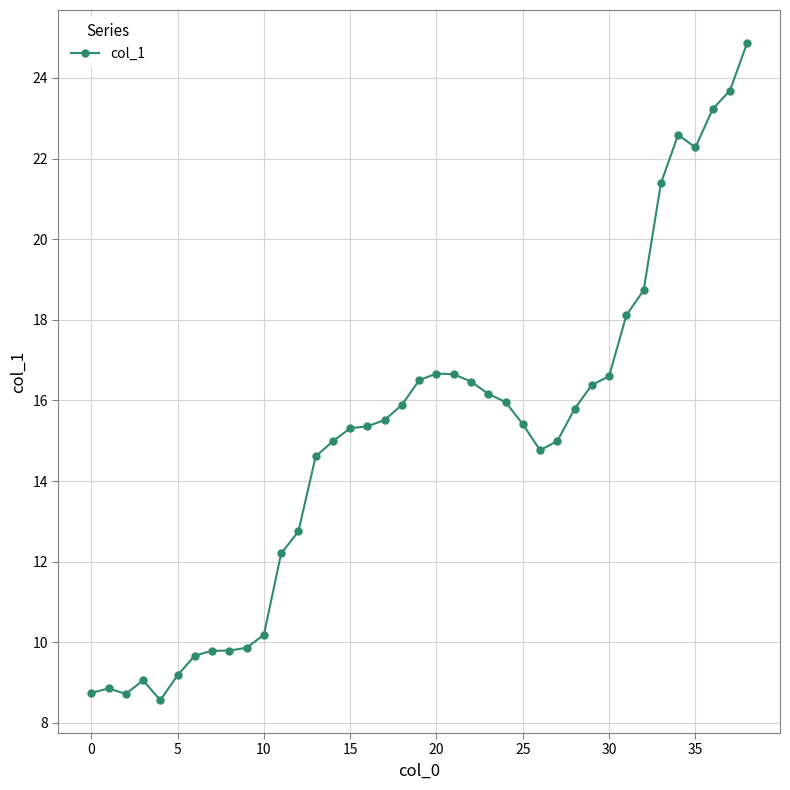

What is the smallest value displayed?

8.6